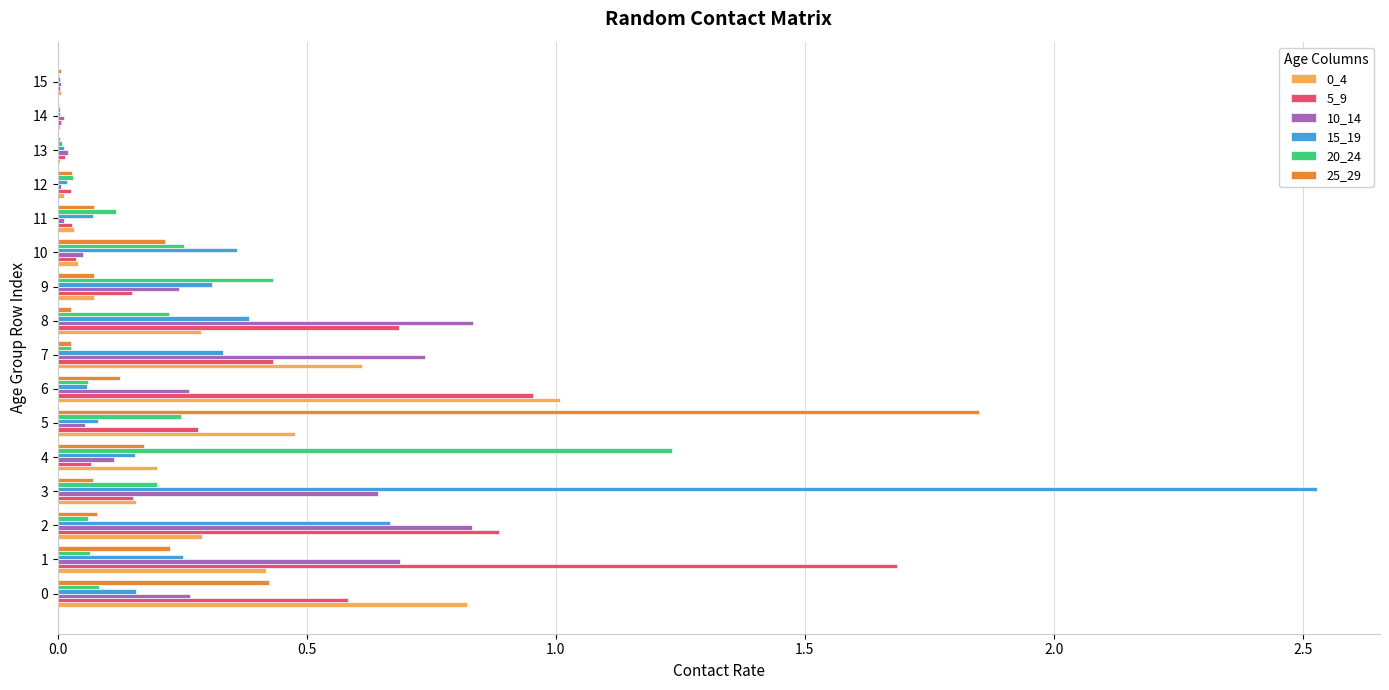

Is the value of 20_24 at 10 greater than the value of 15_19 at 7?

No